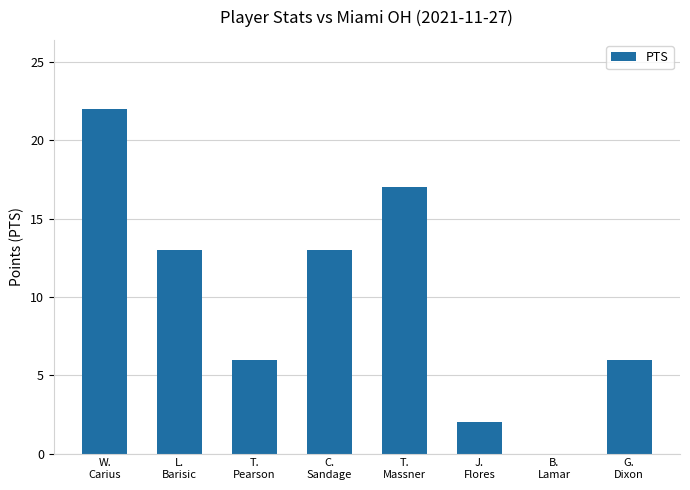

True or false: the data shows 17 at T.
Massner.

True